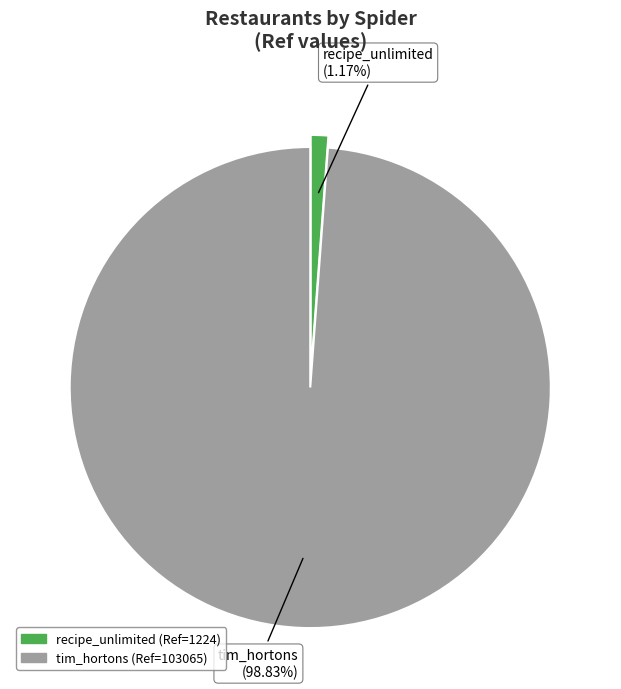

What is the largest slice in the pie chart?

tim_hortons